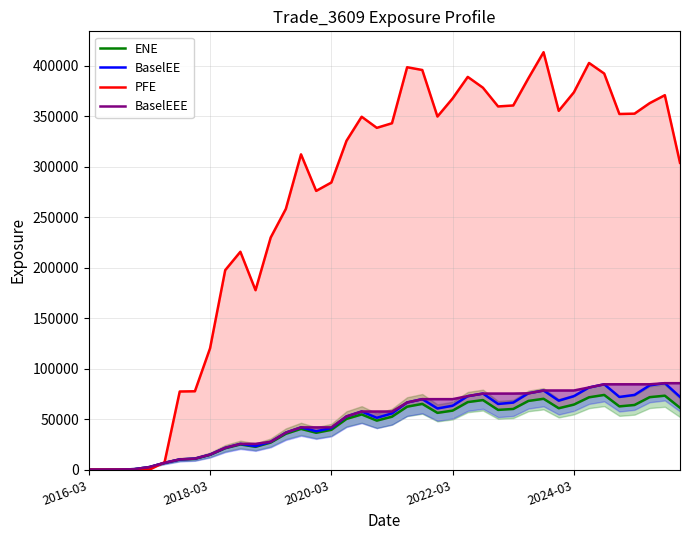

In BaselEE, how many points are lower than both neighbors (excluding endpoints)?

7